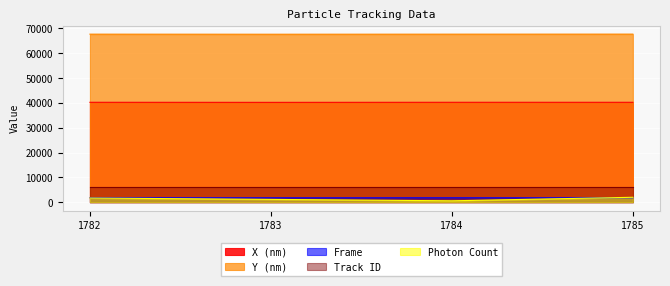

At which category is the sum across all series the highest?

1785